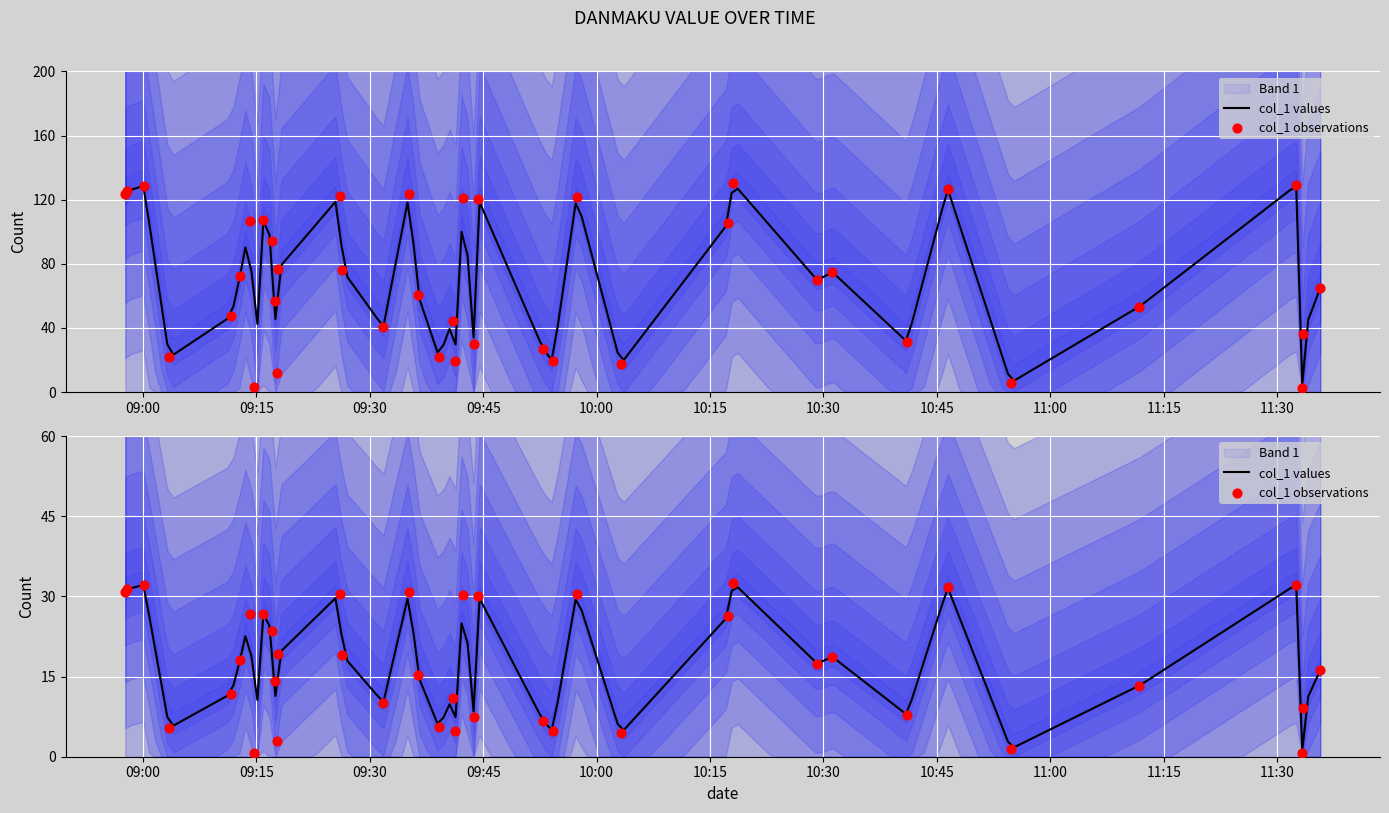

What is the ratio of the value at 27 to the value at 25?

0.9